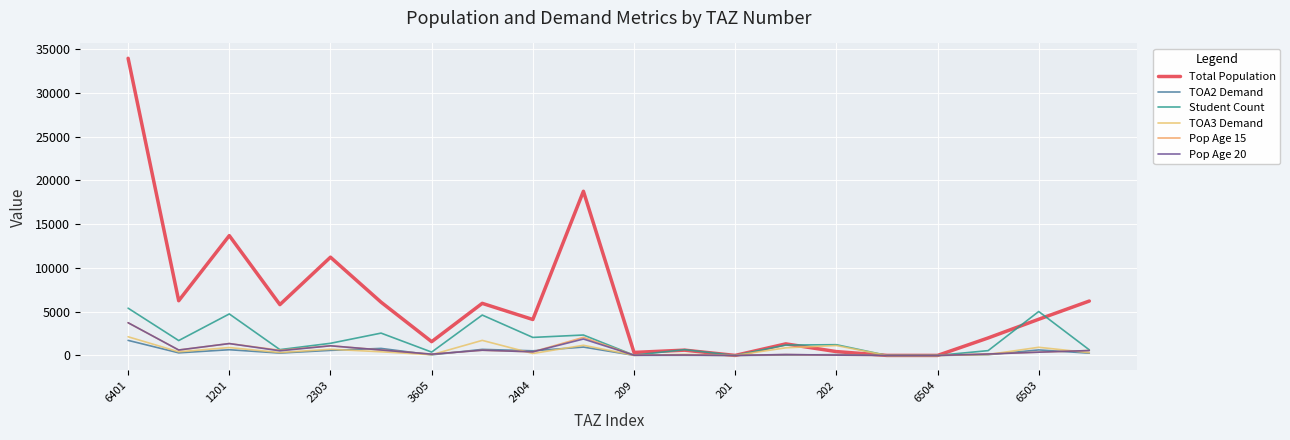

How many lines are shown in the chart?

6